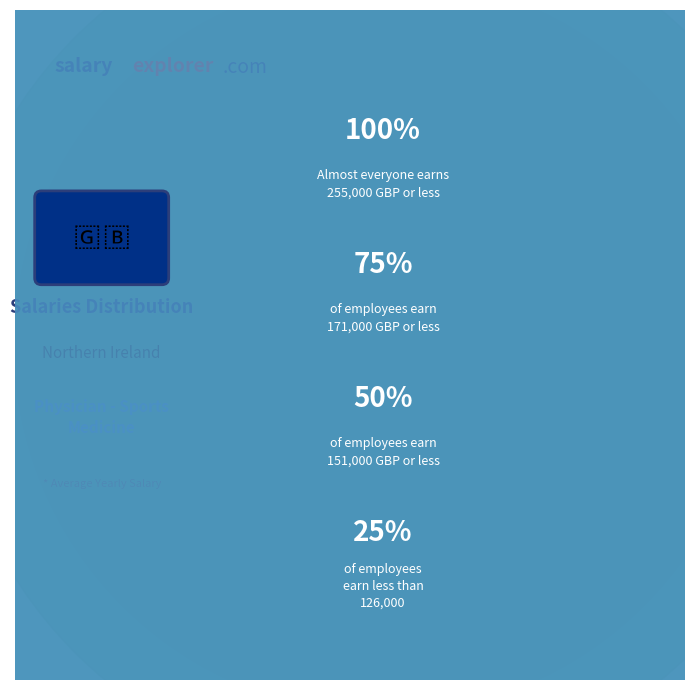

Does any single category account for the majority?

No